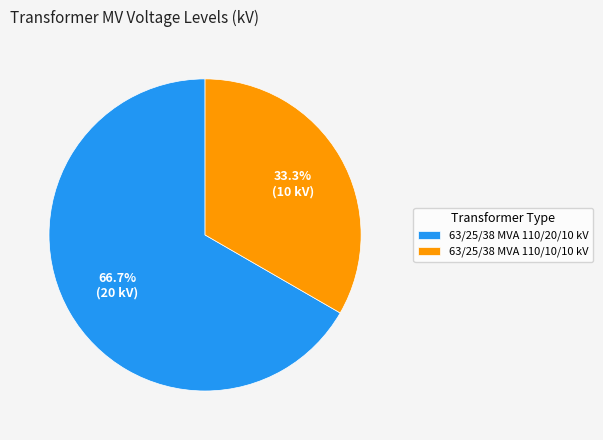

To the nearest percent, what is the difference between the 63/25/38 MVA 110/10/10 kV and 63/25/38 MVA 110/20/10 kV slice percentages?

33%